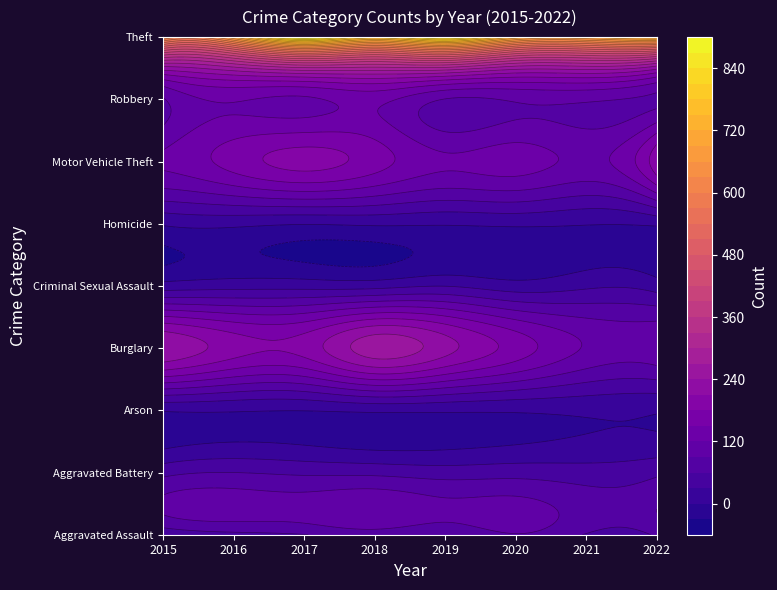

Reading right to left, list all the values displayed in this chart.

Aggravated Assault: 2022=66	2021=58	2020=88	2019=61	2018=72	2017=59	2016=50	2015=31
Aggravated Battery: 2022=53	2021=43	2020=48	2019=45	2018=52	2017=54	2016=60	2015=50
Arson: 2022=3	2021=6	2020=4	2019=5	2018=6	2017=1	2016=3	2015=3
Burglary: 2022=111	2021=117	2020=167	2019=221	2018=257	2017=192	2016=194	2015=236
Criminal Sexual Assault: 2022=16	2021=24	2020=13	2019=29	2018=19	2017=19	2016=19	2015=13
Homicide: 2022=6	2021=2	2020=6	2019=3	2018=5	2017=2	2016=8	2015=4
Motor Vehicle Theft: 2022=200	2021=113	2020=134	2019=125	2018=164	2017=191	2016=163	2015=125
Robbery: 2022=84	2021=95	2020=94	2019=89	2018=130	2017=115	2016=123	2015=87
Theft: 2022=741	2021=691	2020=714	2019=855	2018=767	2017=873	2016=689	2015=641